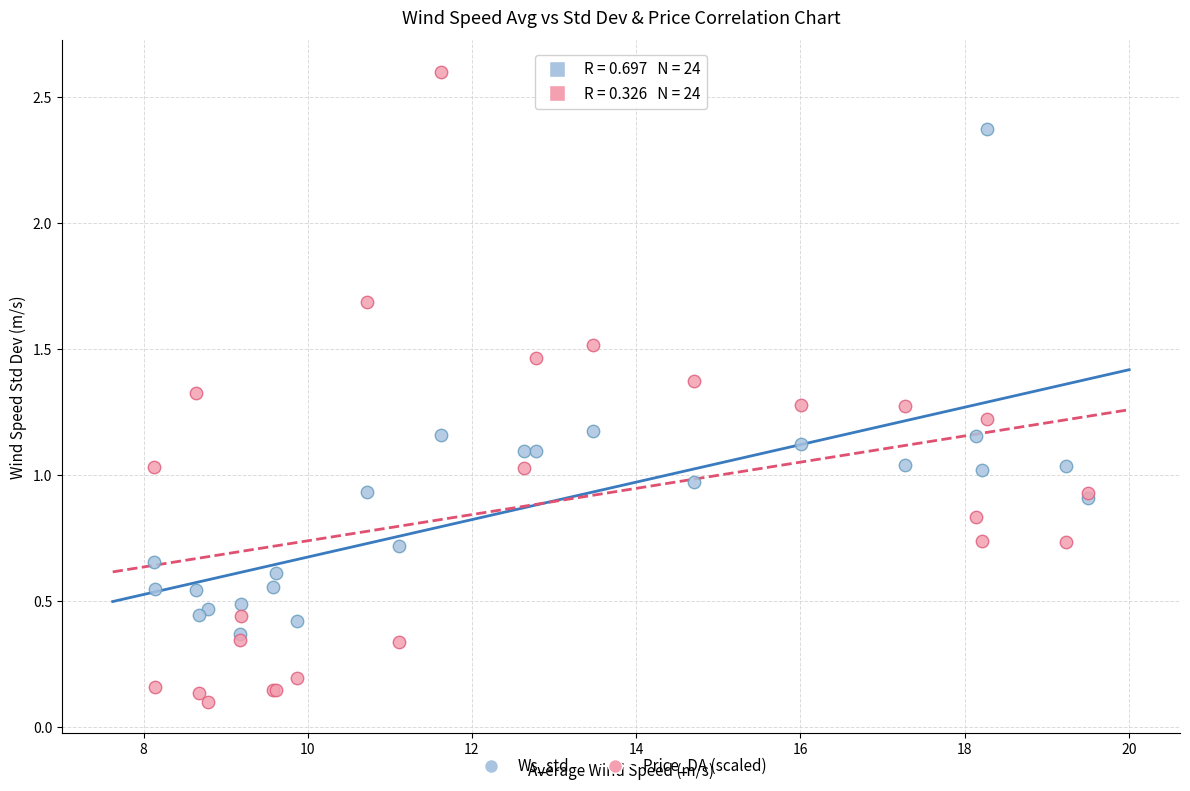

What are all the series names shown in the legend?

Ws_std, Price_DA (scaled)